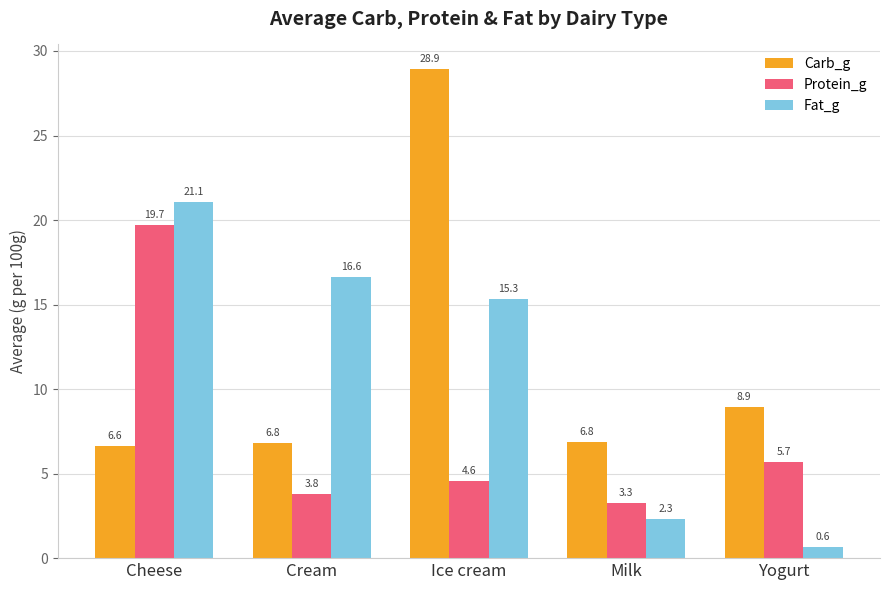

What is the value of the Protein_g bar at the 4th from the left?

3.3